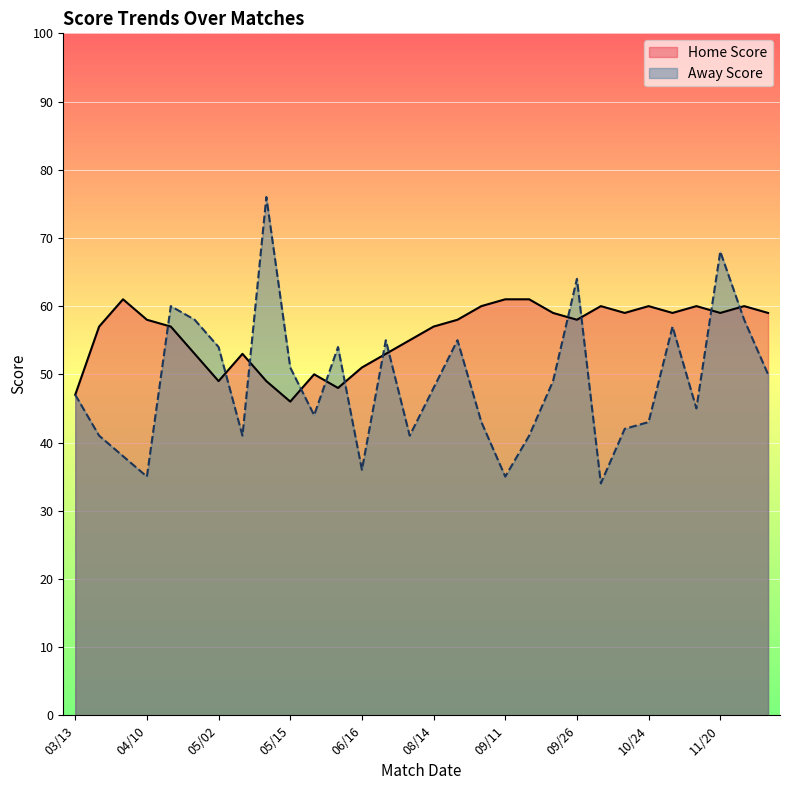

At which category does Away Score reach its first local peak?

04/14